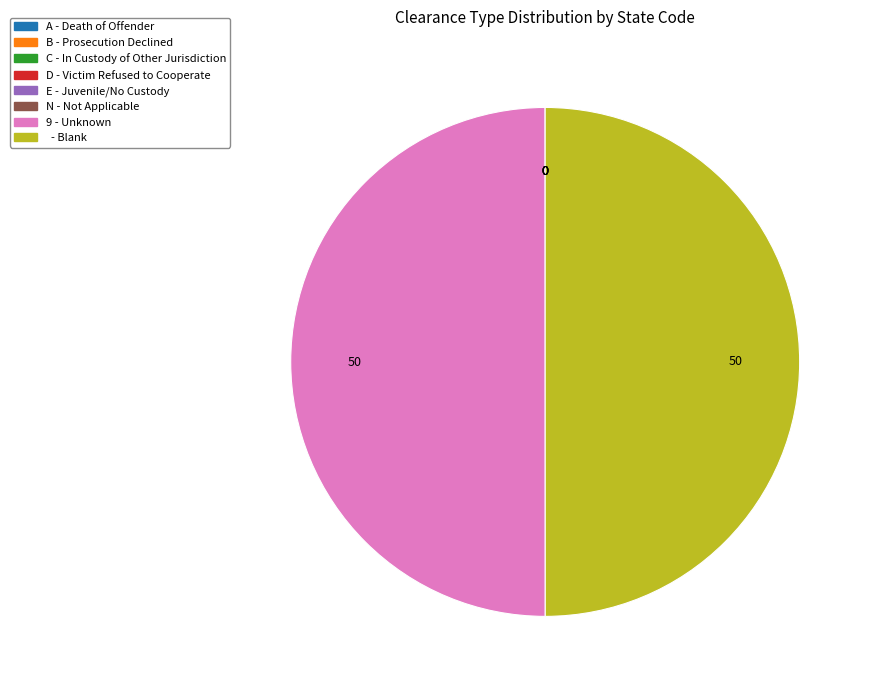

Rank the categories by value from highest to lowest.

9,  , N, E, D, C, B, A